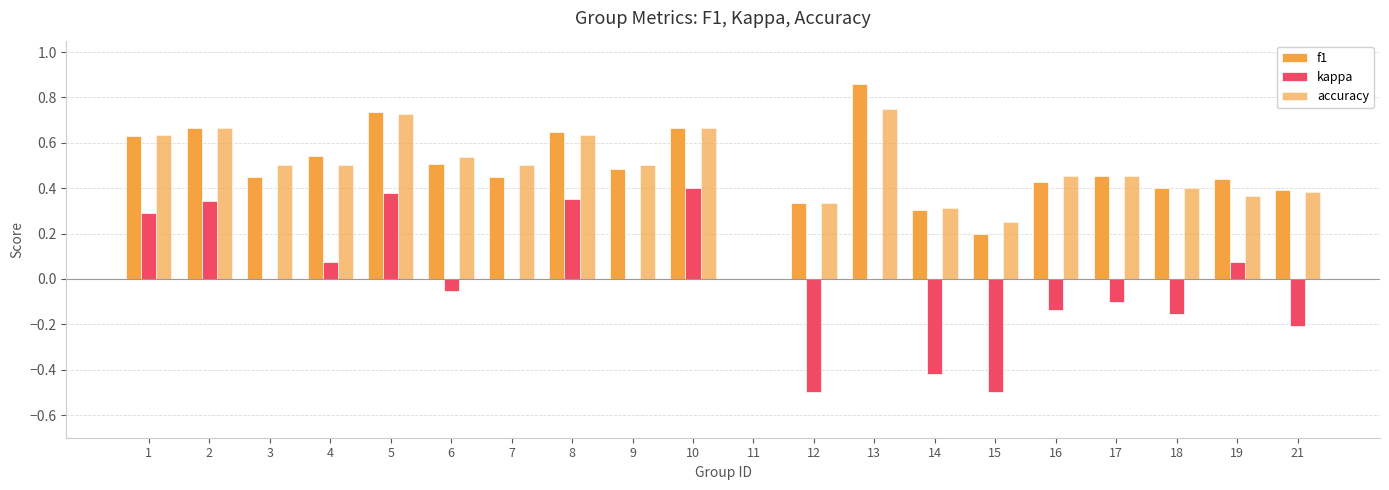

How many categories are shown in the chart?

20